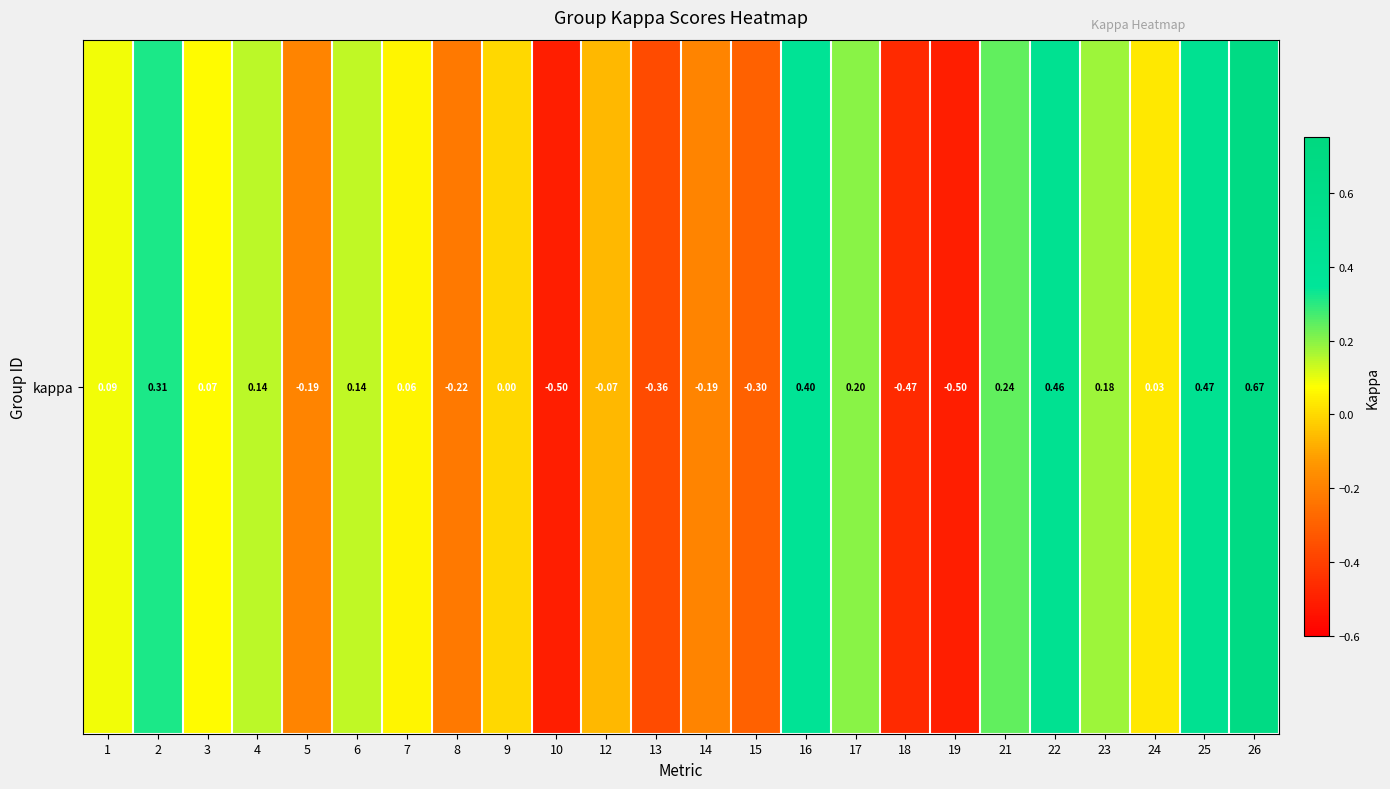

The value at 23 is 0.2. True or false?

True